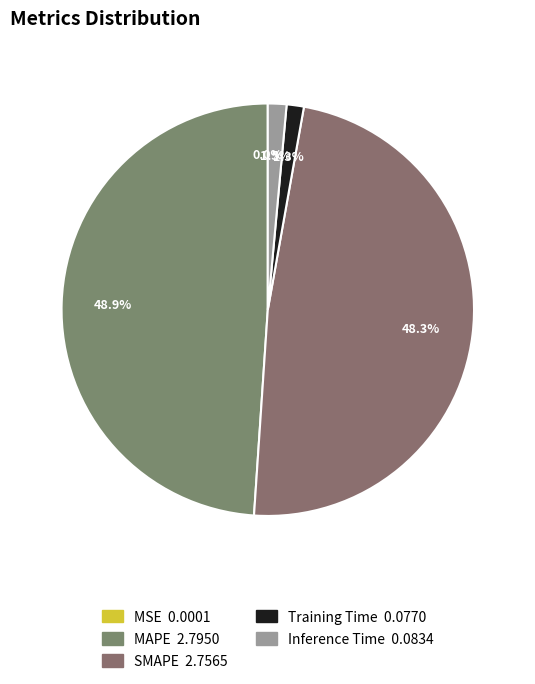

What percentage is NOT represented by Training Time?

98.7%